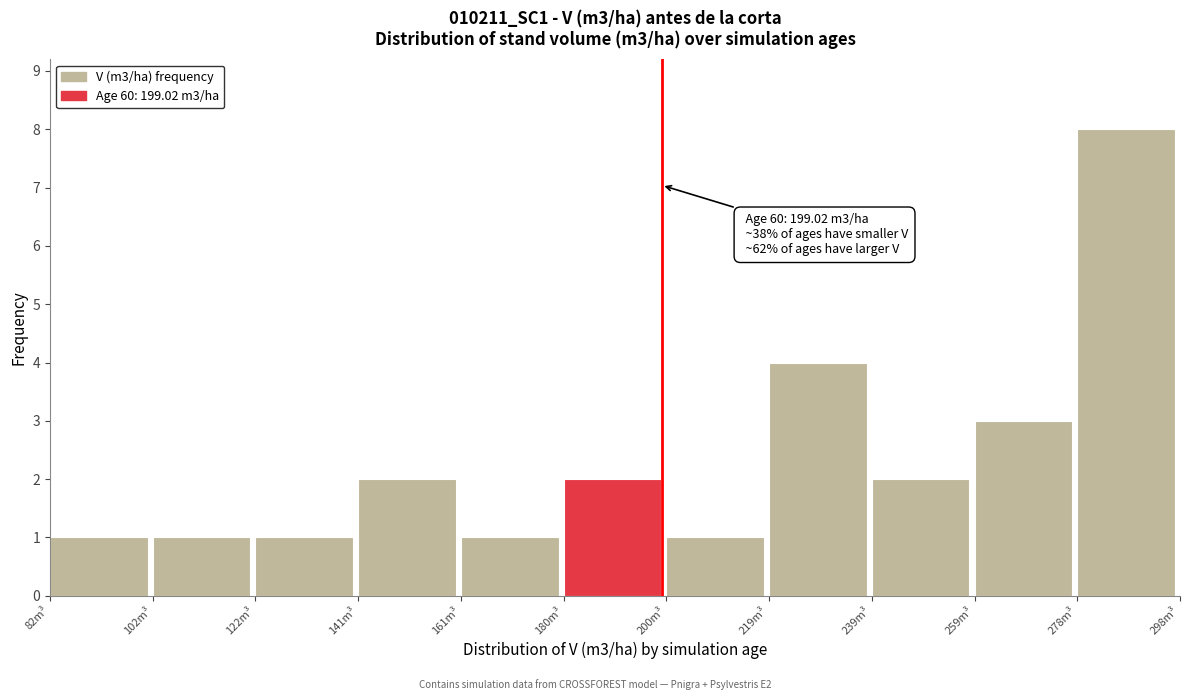

Over which range of the x-axis is the bar tallest?

278 to 298